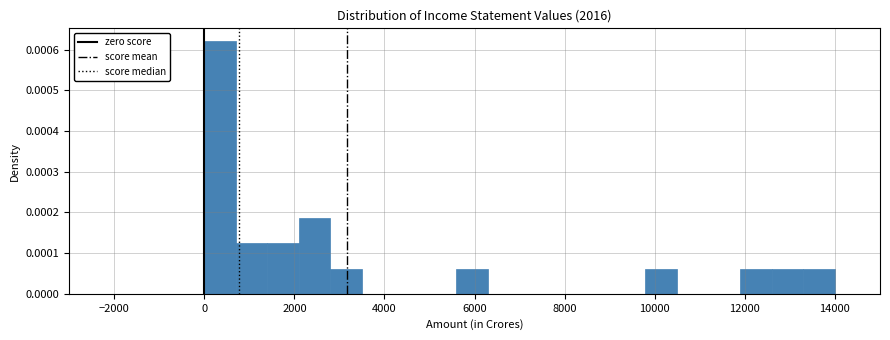

Around what value on the x-axis is the tallest bar? Give the approximate position of its centre, as read against the axis.

400